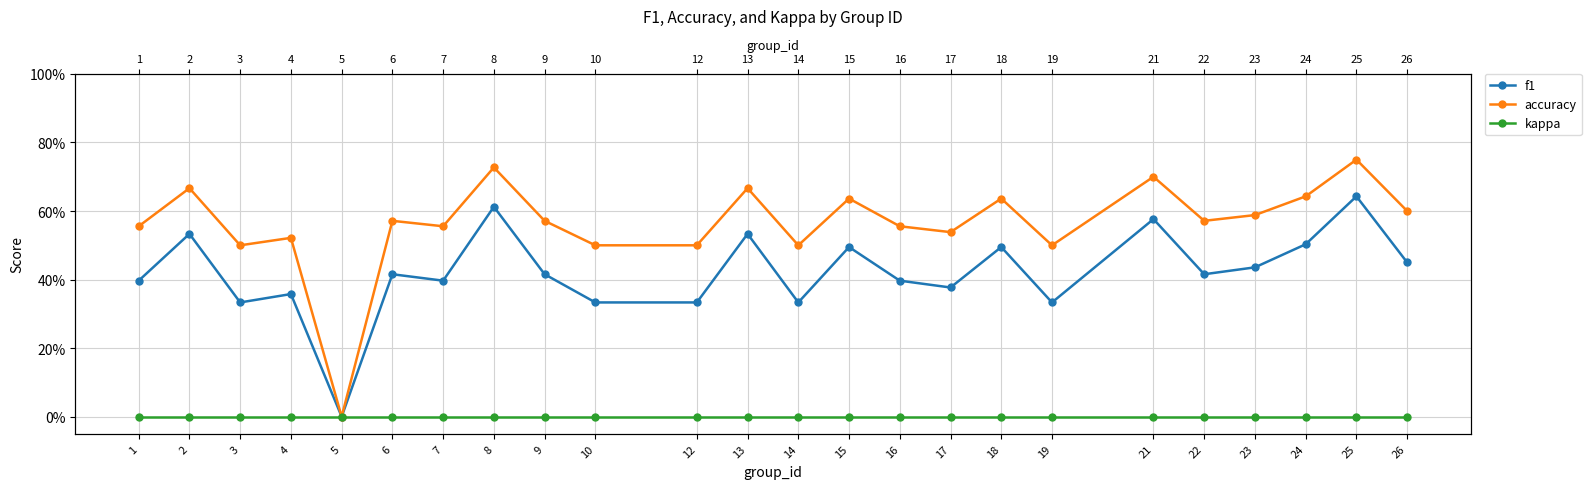

What are all the series names shown in the legend?

f1, accuracy, kappa